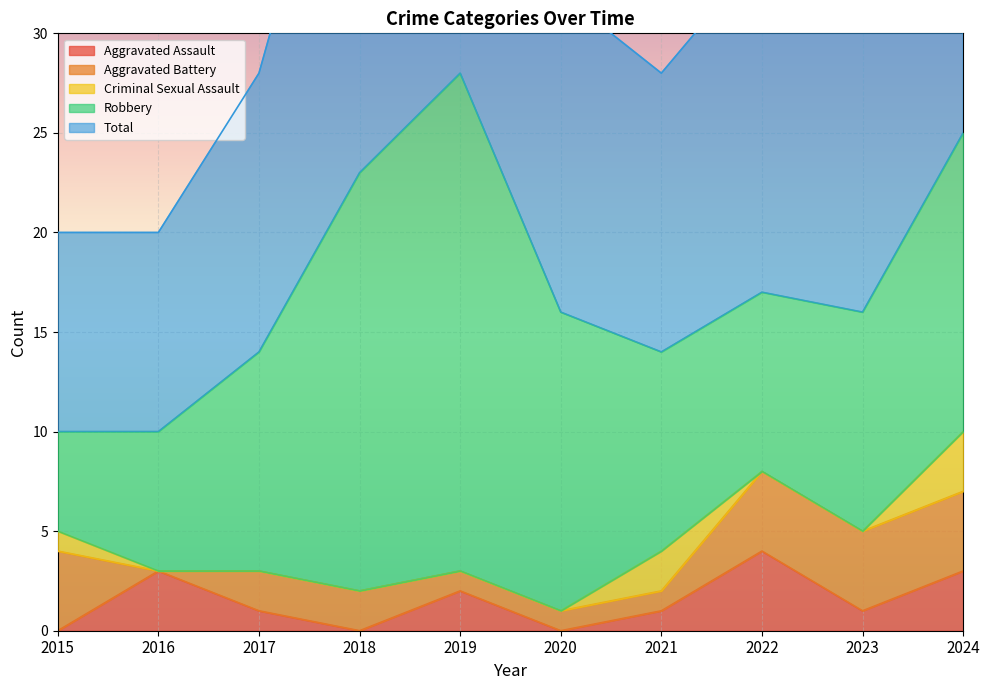

What is the average value of the Aggravated Battery series?

2